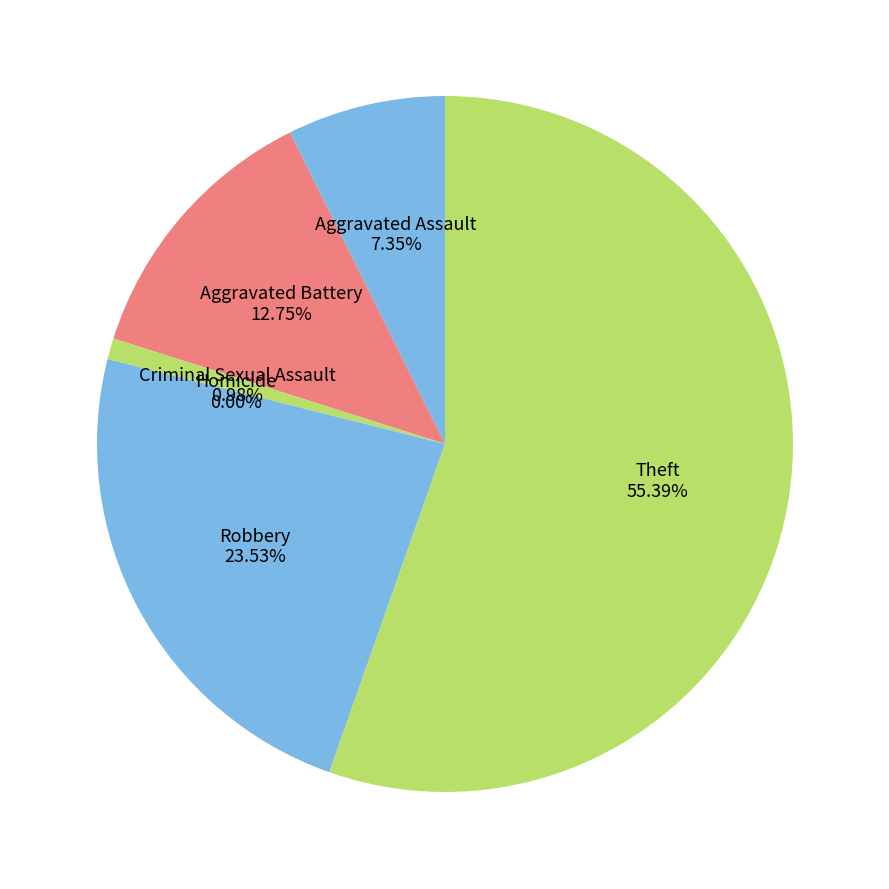

To the nearest percent, what is the difference between the Criminal Sexual Assault and Theft slice percentages?

54%